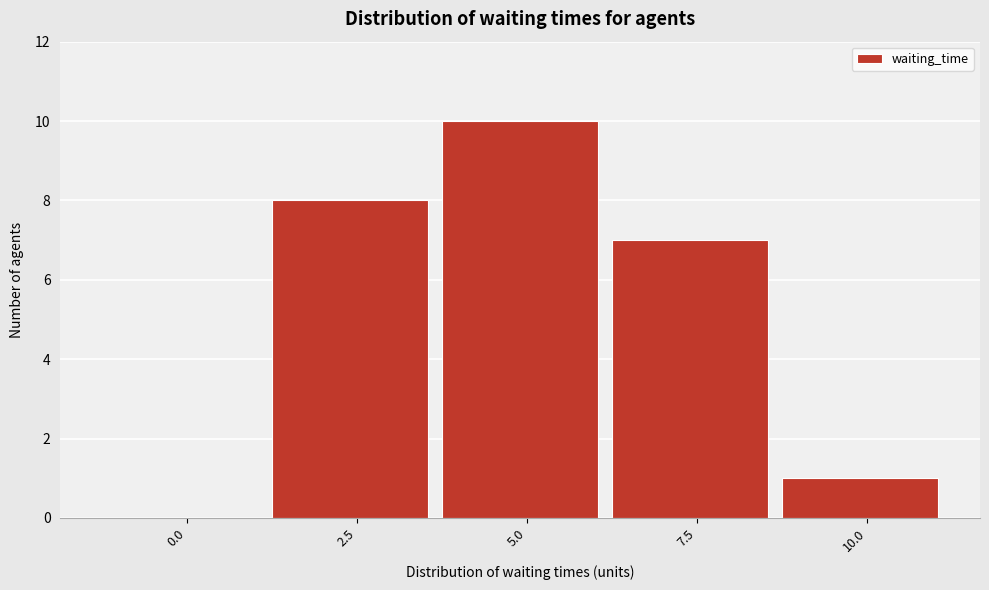

Reading left to right, what are all the values shown in this chart?

0.0=0	2.5=8	5.0=10	7.5=7	10.0=1